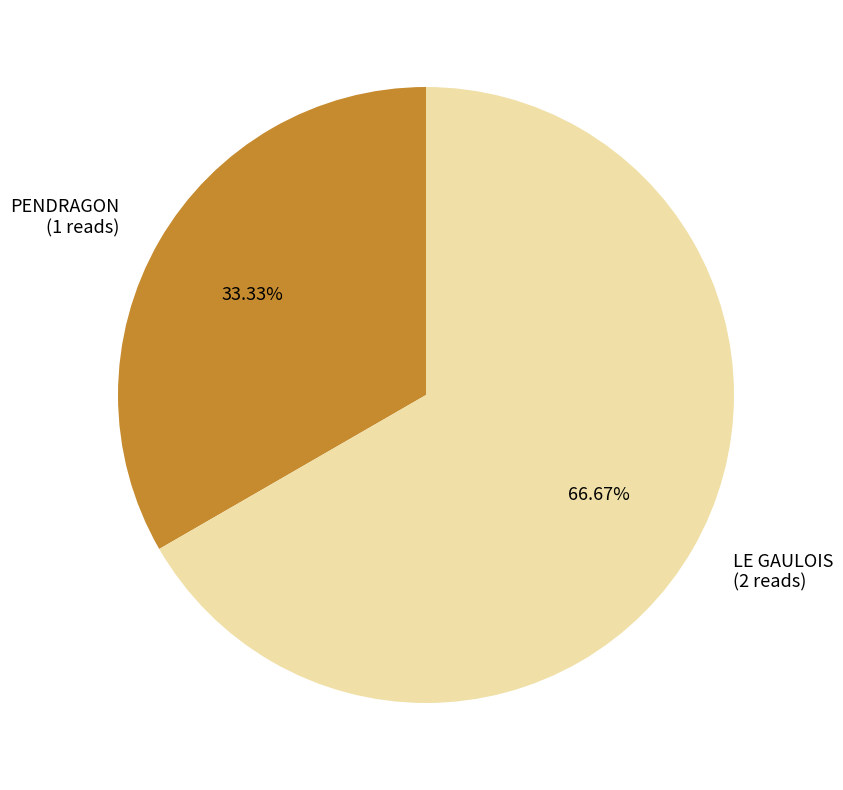

To the nearest percent, what is the average slice percentage?

50%